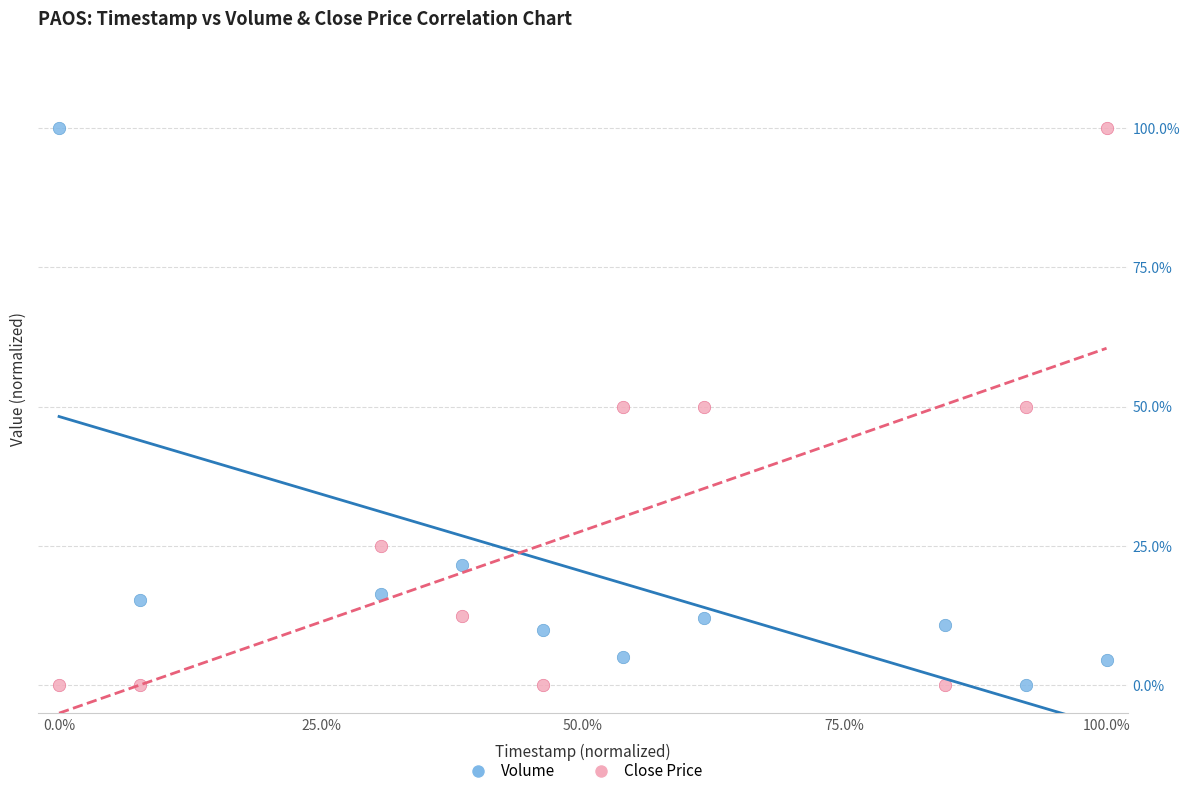

What are all the series names shown in the legend?

Volume, Close Price